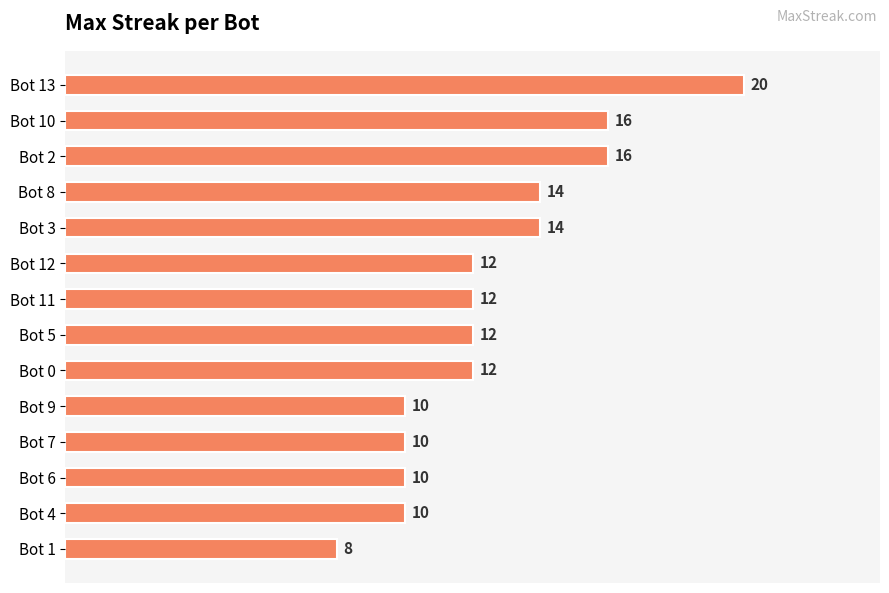

The chart shows a value of 12 at Bot 11. True or false?

True